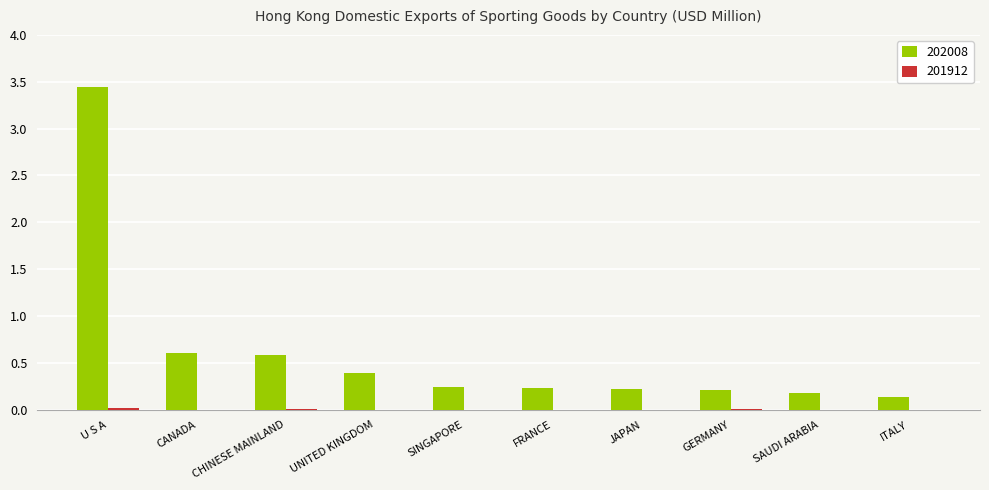

What value does the 202008 series have at JAPAN?

0.2